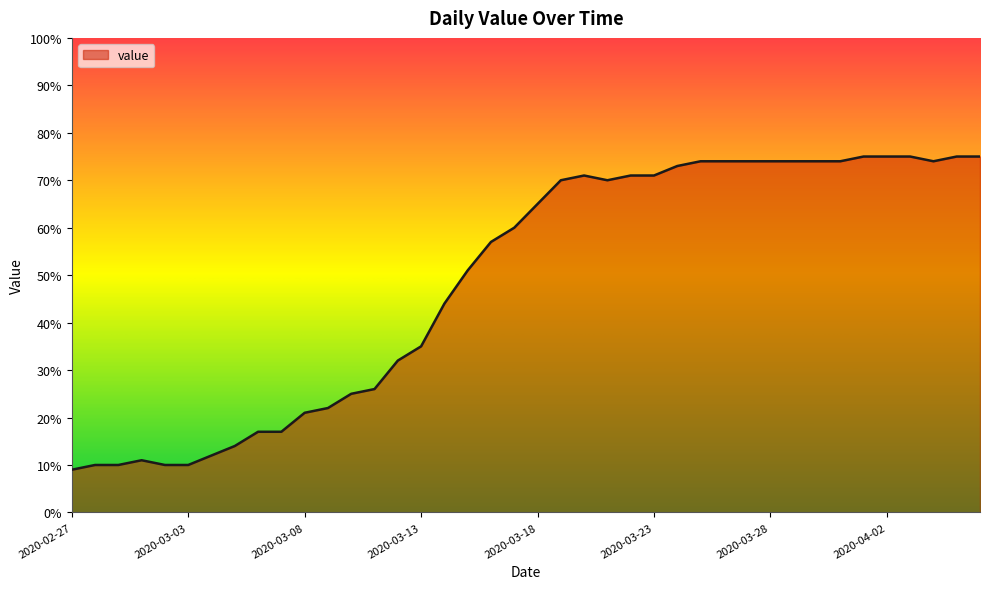

What is the minimum value shown in the chart?

9